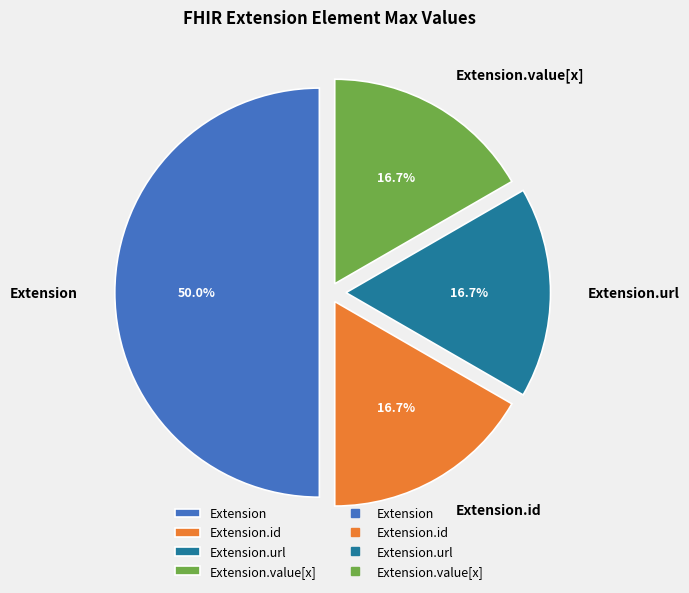

The Extension.url slice represents 99% of the pie. True or false?

False